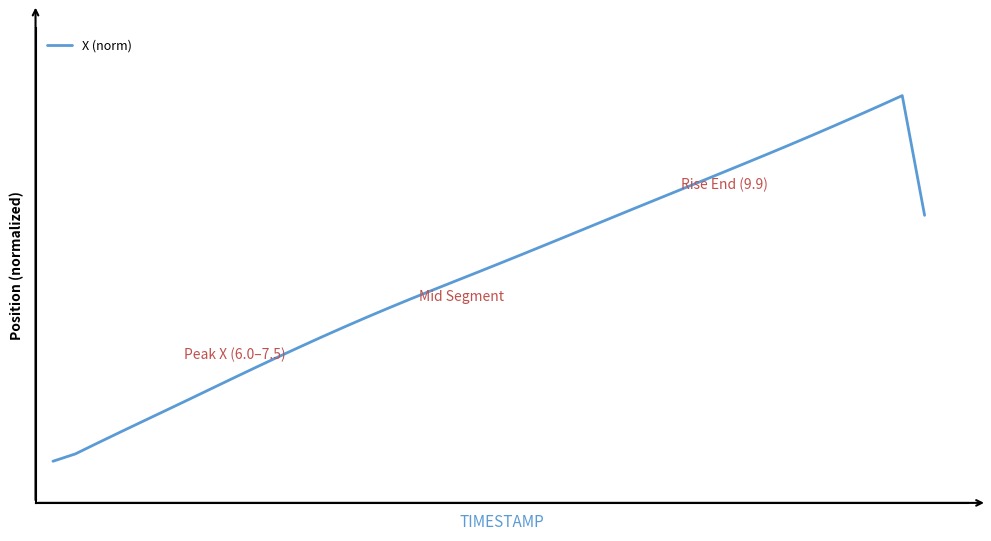

Does the chart display data point markers on the line(s)?

No